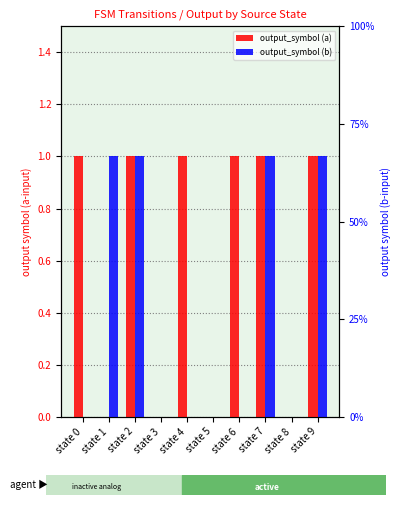

What is the difference between the maximum and minimum values in the output_symbol (a) series?

1